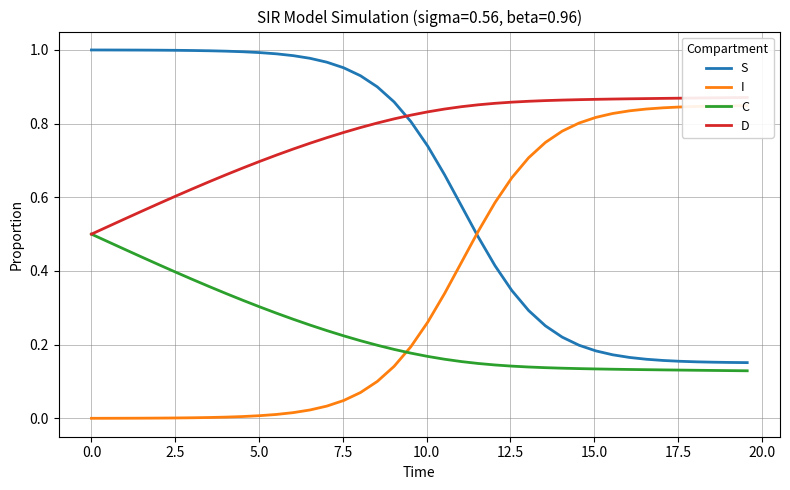

True or false: C and S intersect in this chart.

False